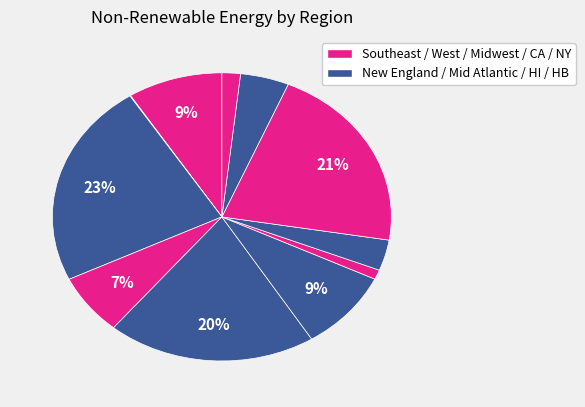

To the nearest percent, what is the average slice percentage?

9%